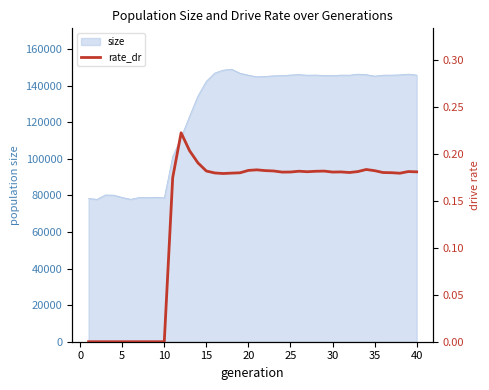

What is the highest value of the size series?

148967